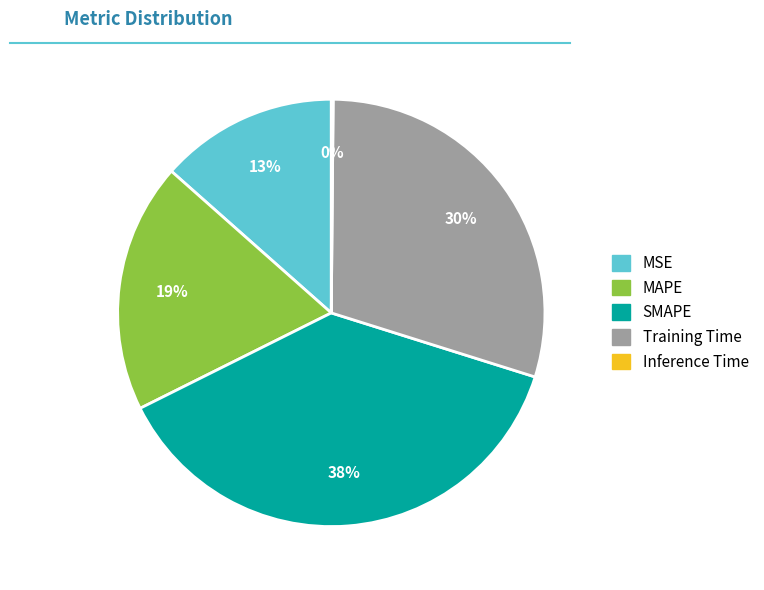

What percentage is the SMAPE slice, to the nearest percent?

38%